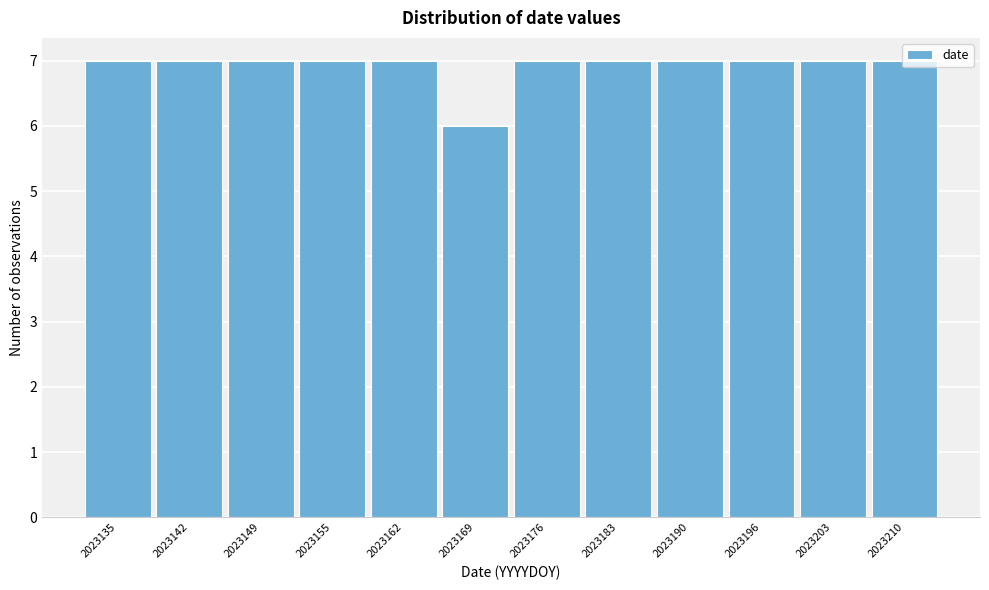

What is the sum of the values at 2023142 and 2023203?

14